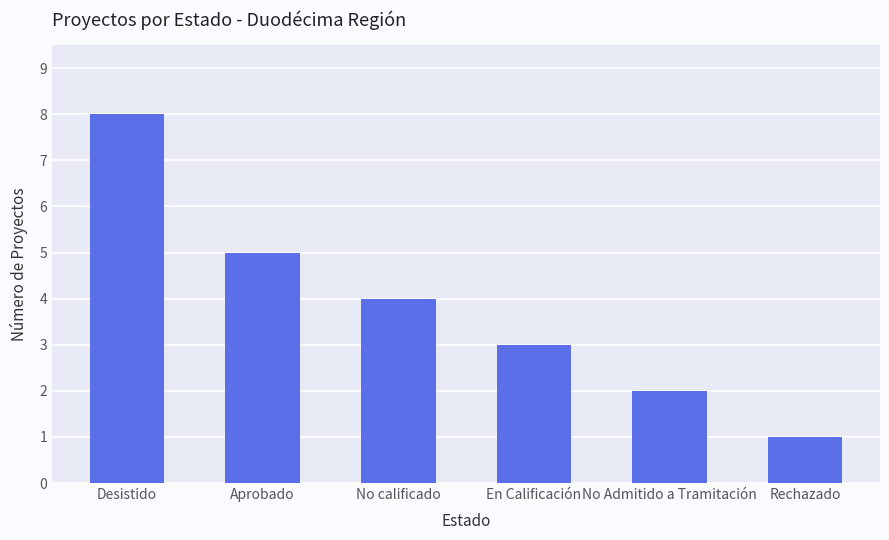

At which category does the chart reach its minimum across all series?

Rechazado